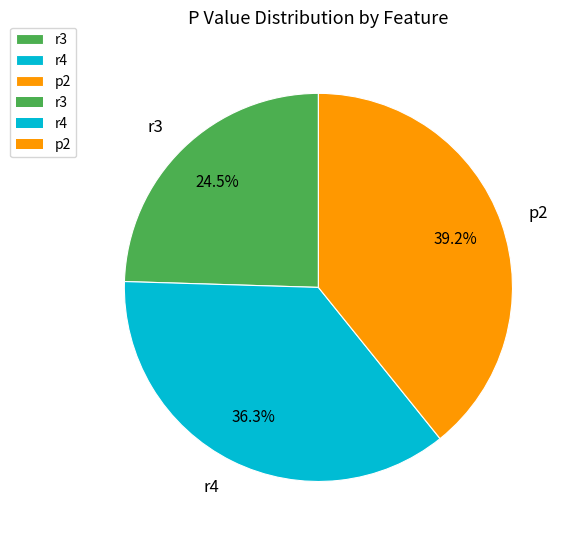

The r3 slice represents 13% of the pie. True or false?

False